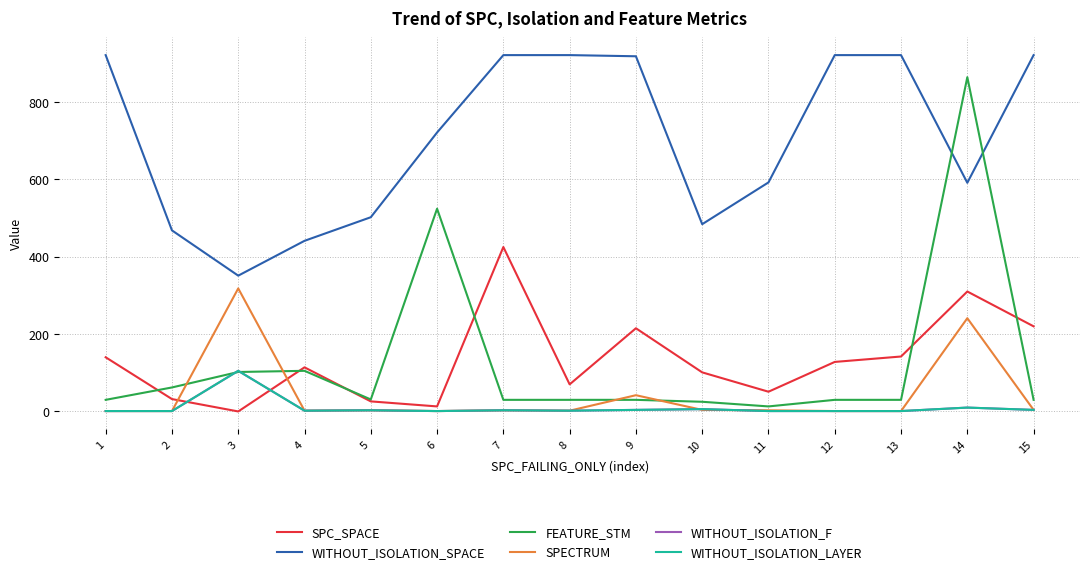

Which series ends up on top after the final intersection of WITHOUT_ISOLATION_F and SPC_SPACE?

SPC_SPACE